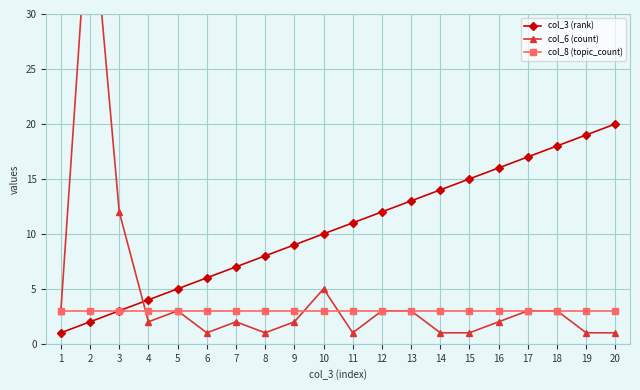

How many interior local valleys does the col_6 (count) series have?

4